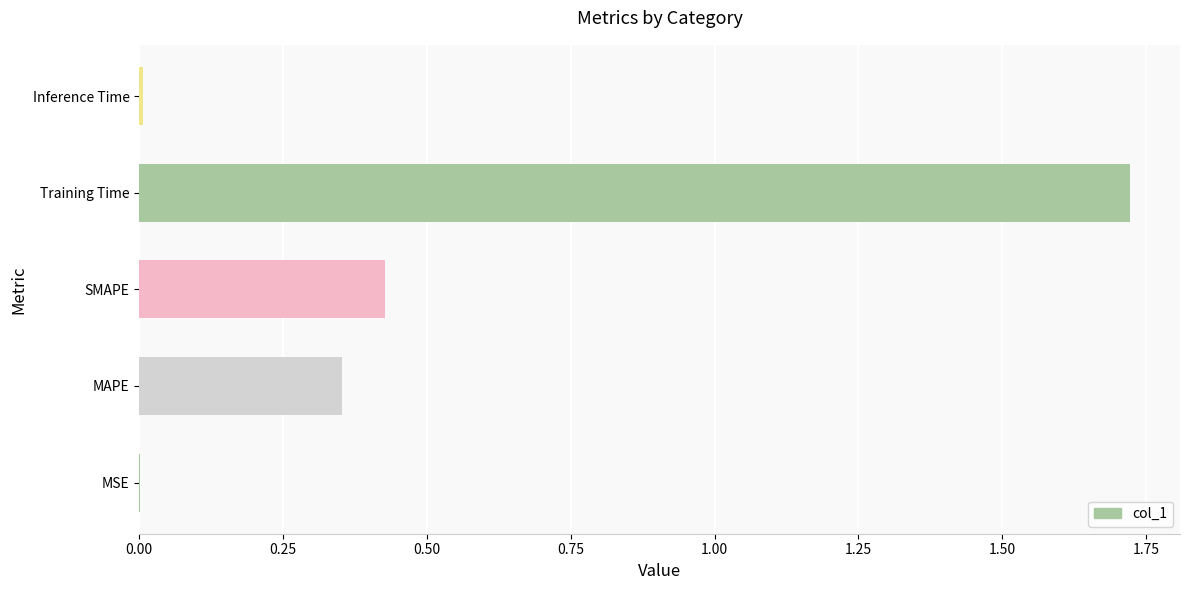

Which category has the highest value across all series?

Training Time